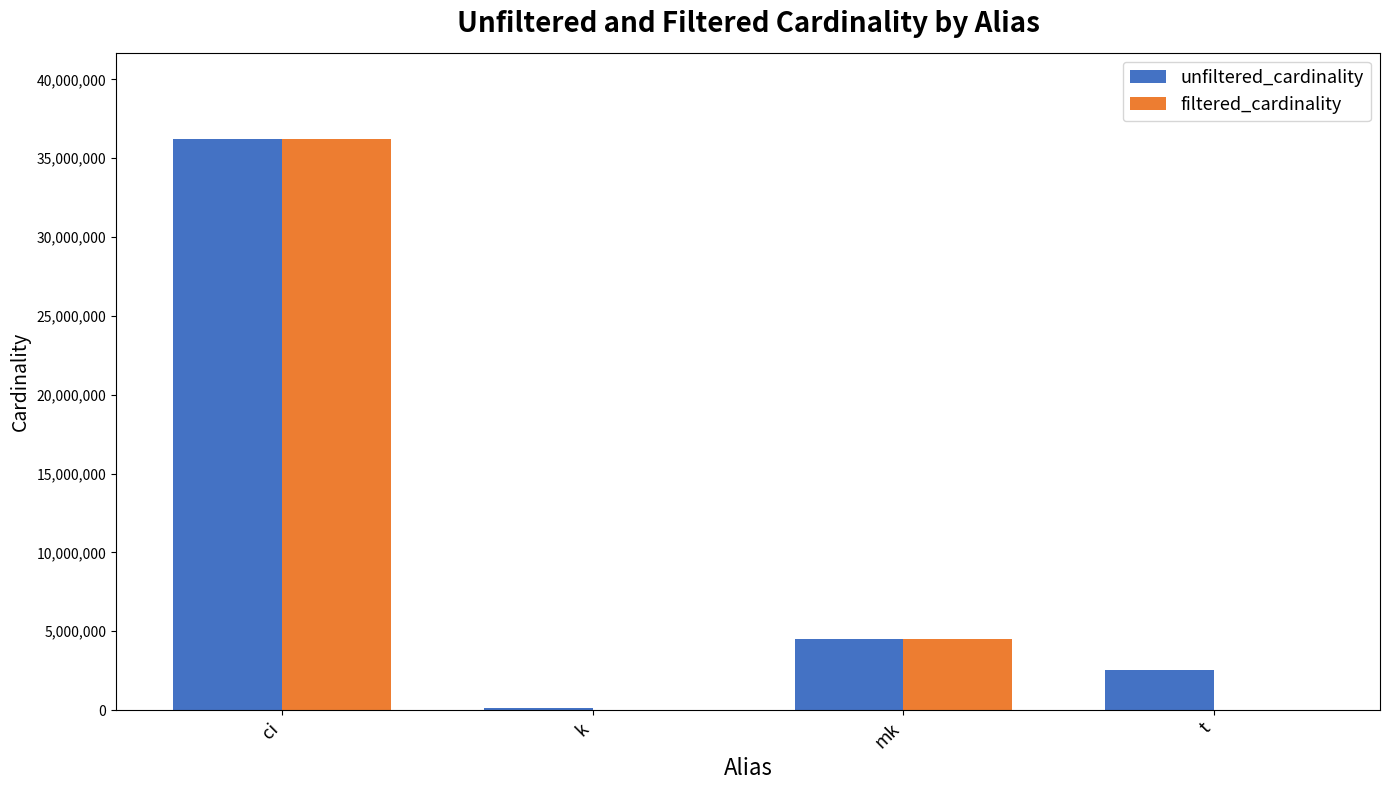

Count the number of categories in the chart.

4